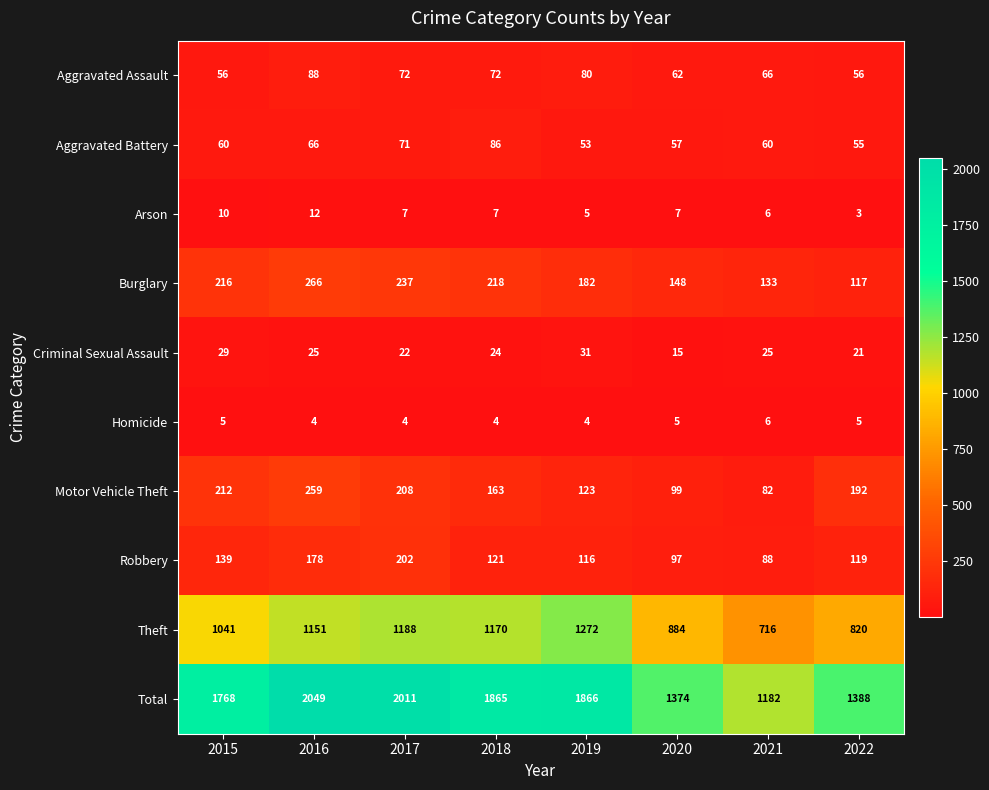

The value of Criminal Sexual Assault at 2015 is 29. True or false?

True